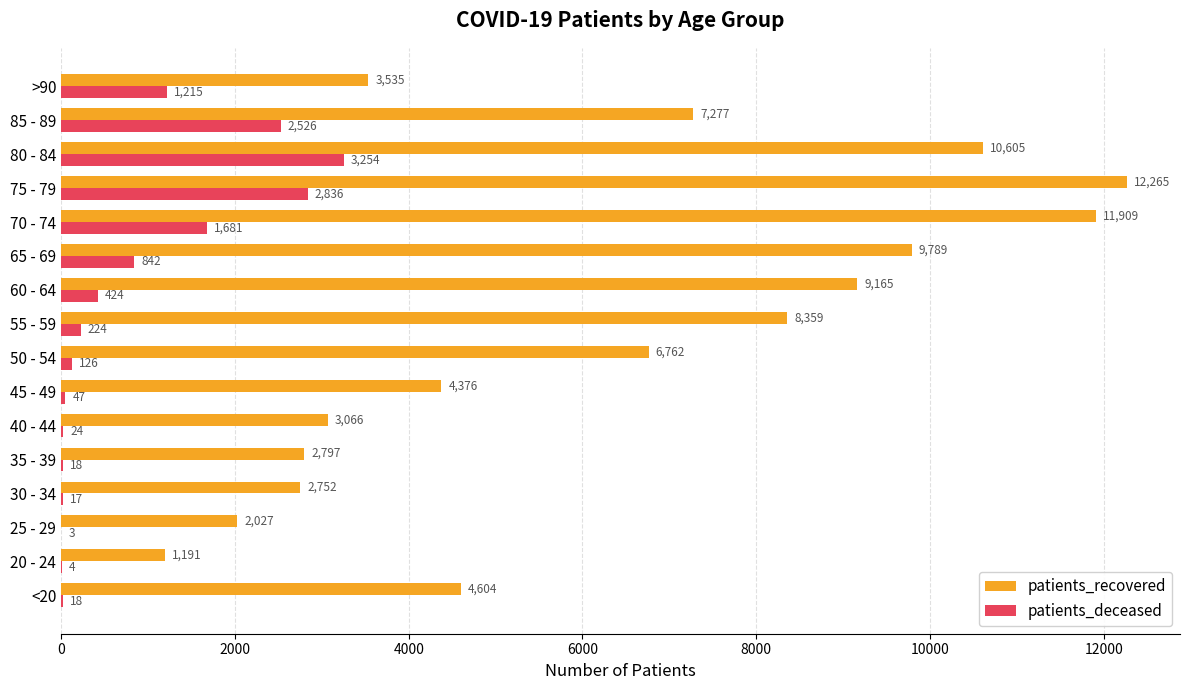

What is the sum of the patients_deceased values at 40 - 44 and 70 - 74?

1705